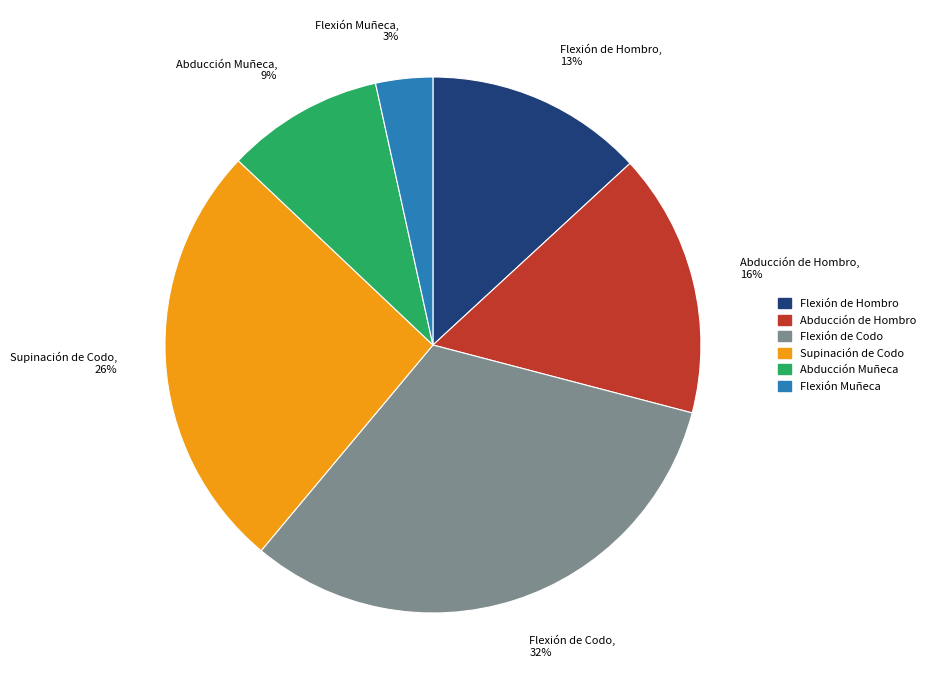

Is the sum of Abducción de Hombro and Flexión de Hombro greater than half?

No